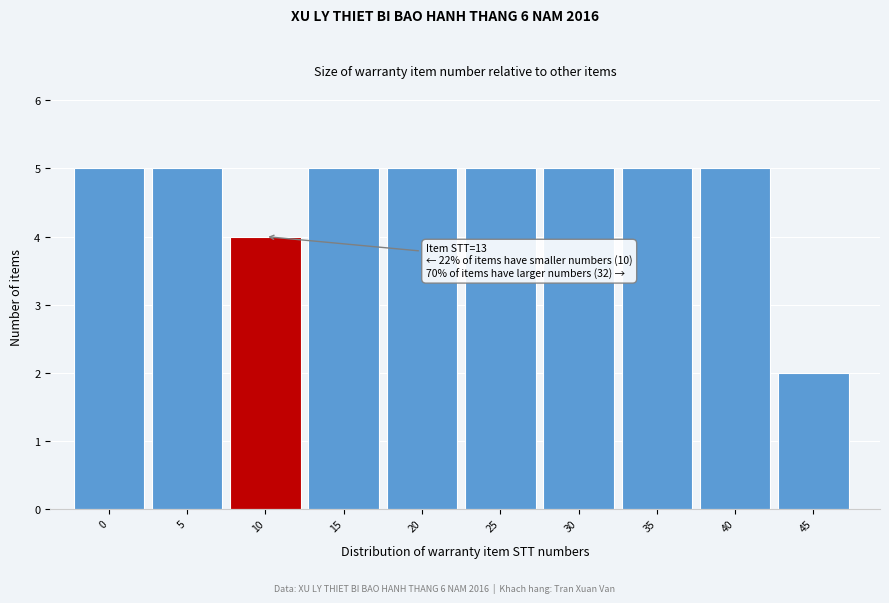

Reading left to right, extract all data points from this chart.

5	5	4	5	5	5	5	5	5	2